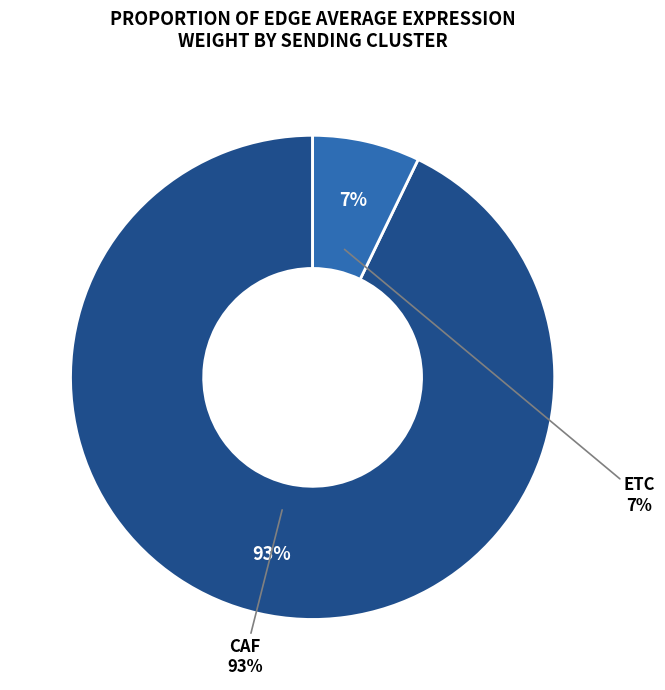

What is the smallest slice in the pie chart?

ETC